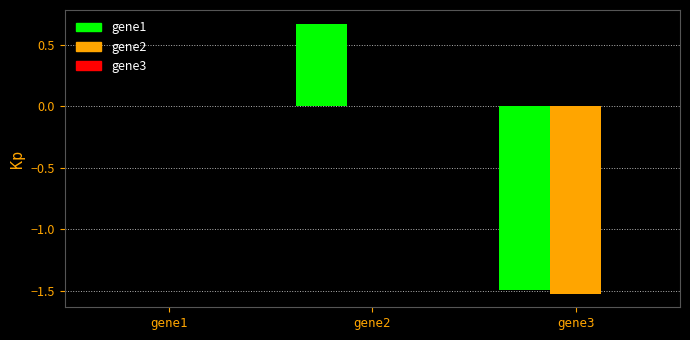

How many distinct data groups are displayed?

2